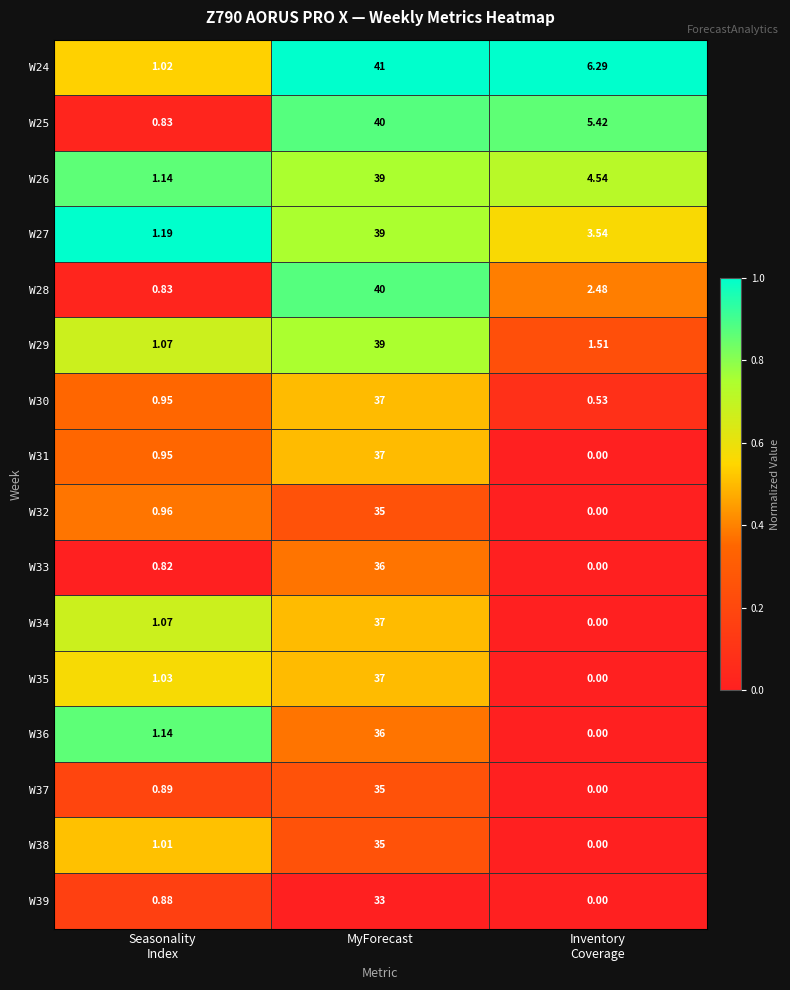

Which category has the highest value in the W37 series?

MyForecast